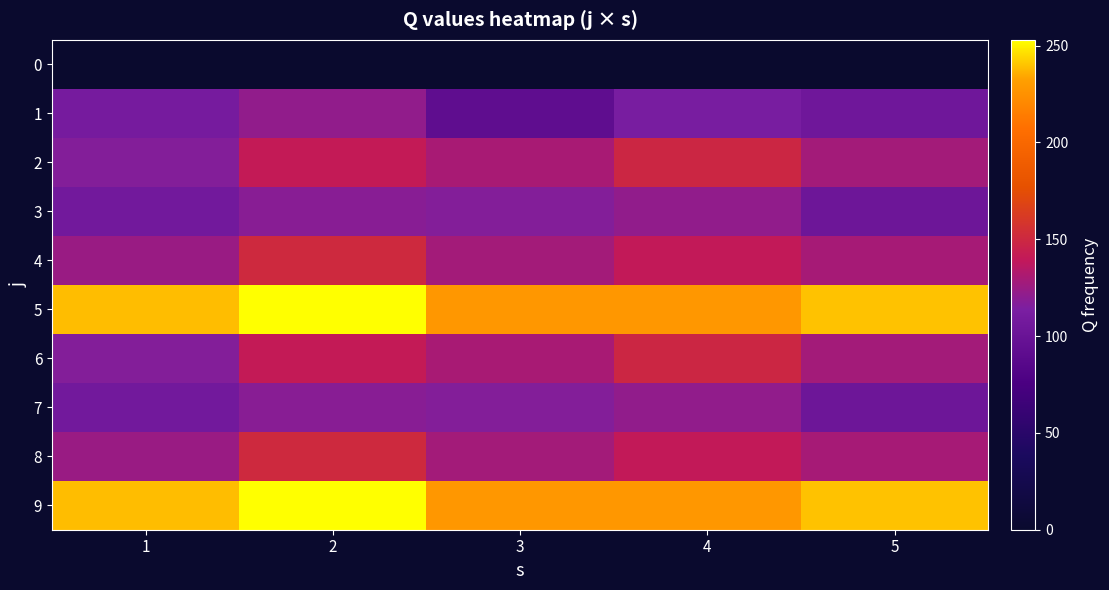

Rank the series by their maximum value, from lowest to highest.

0, 1, 3, 7, 2, 6, 4, 8, 5, 9